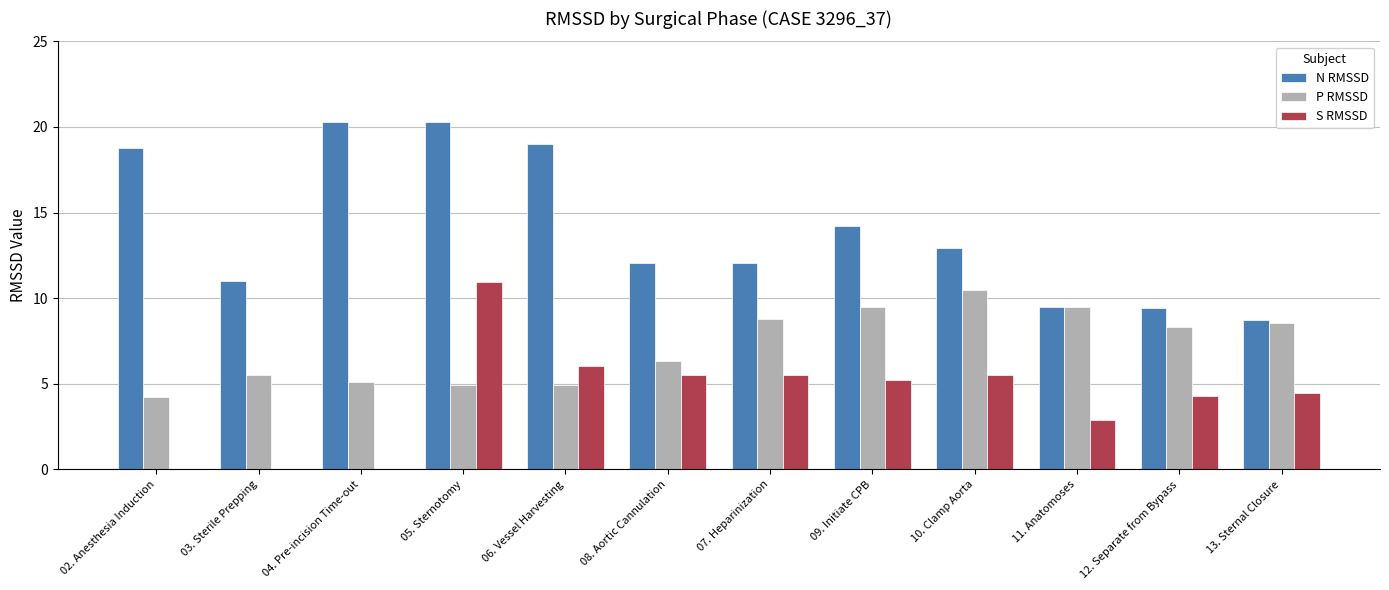

At which label does S RMSSD reach its peak?

05. Sternotomy